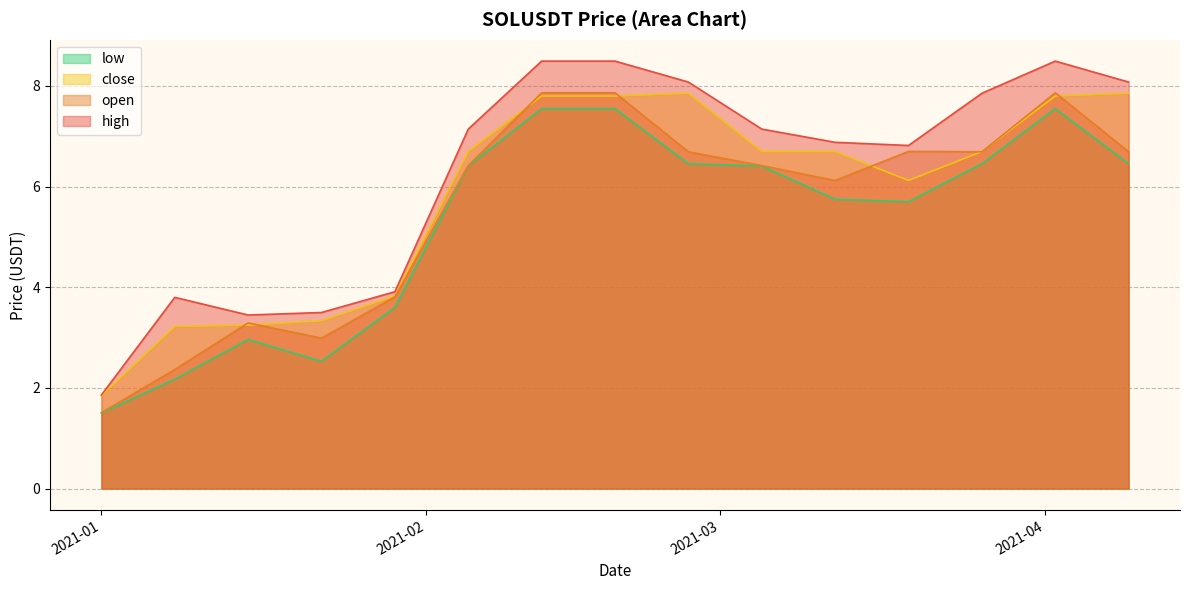

What is the value of the high point at the 13th from the left?

7.9